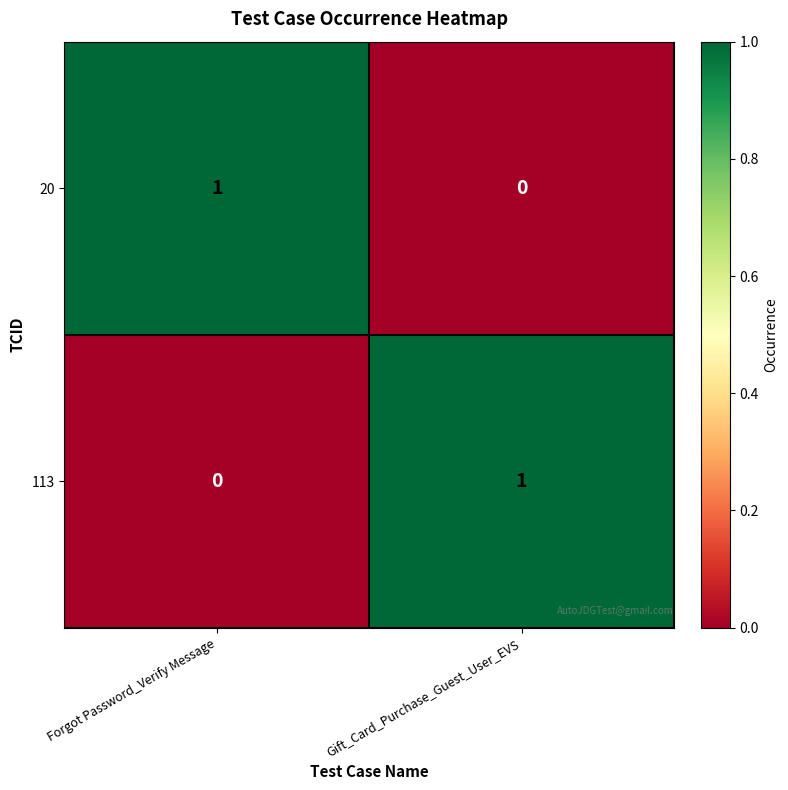

Is it true that 113 equals 0 at Gift_Card_Purchase_Guest_User_EVS?

False